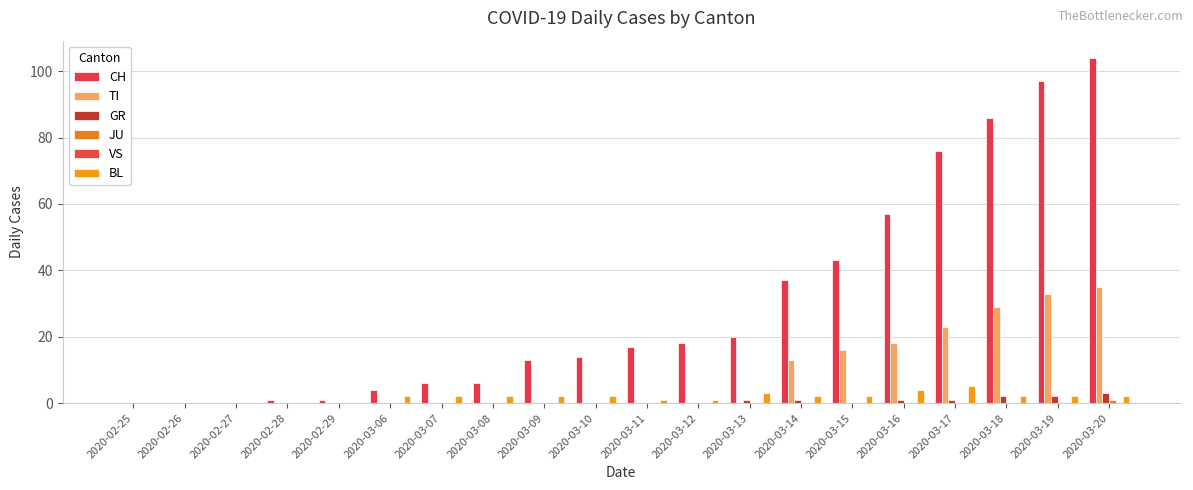

Which series has the largest total across all categories?

CH